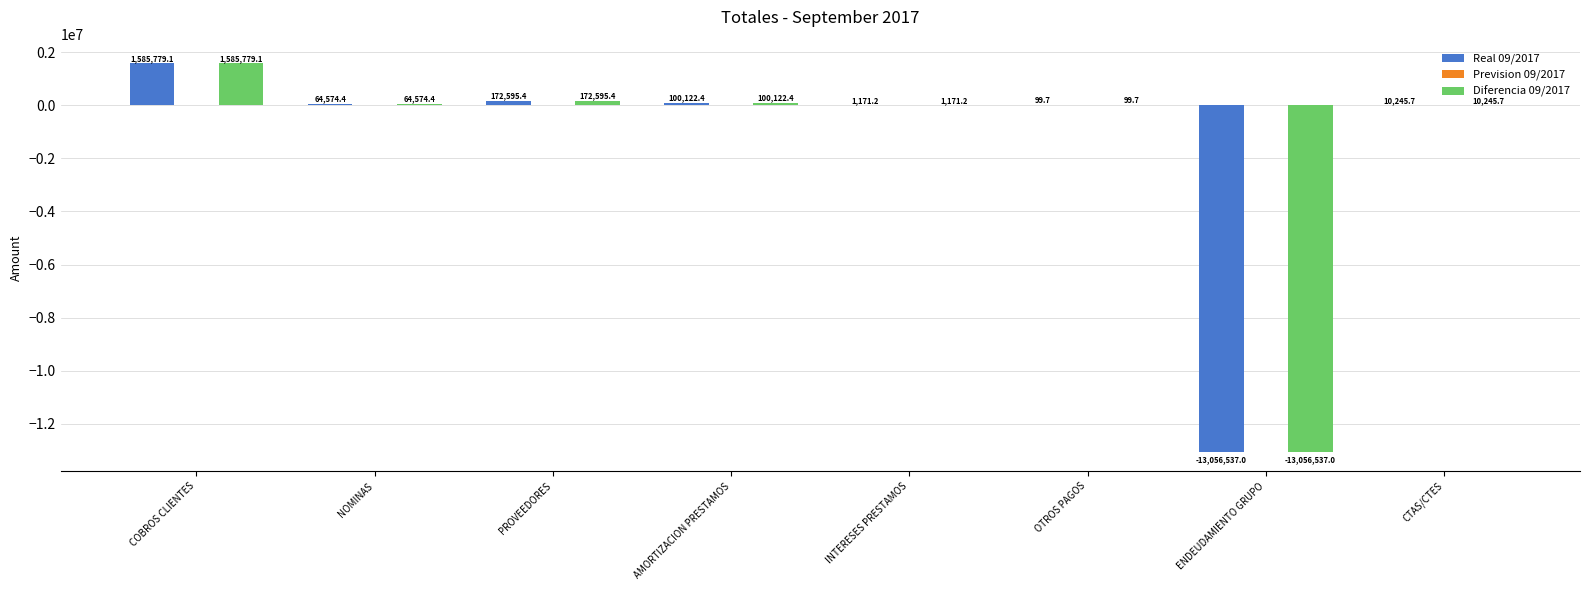

What is the total value across all series at NOMINAS?

129148.8